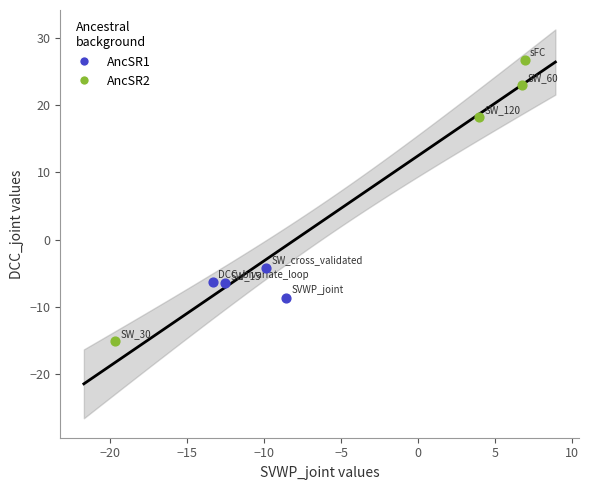

Which series contains the highest Y value?

AncSR2